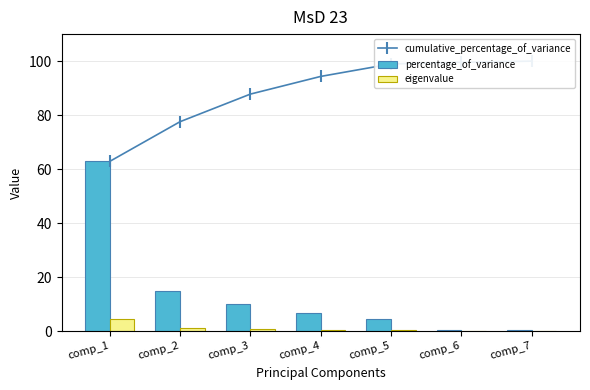

Is the value of percentage_of_variance at comp_6 greater than the value of eigenvalue at comp_3?

No